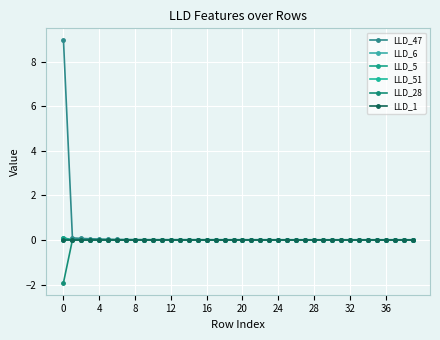

Count the number of categories in the chart.

40